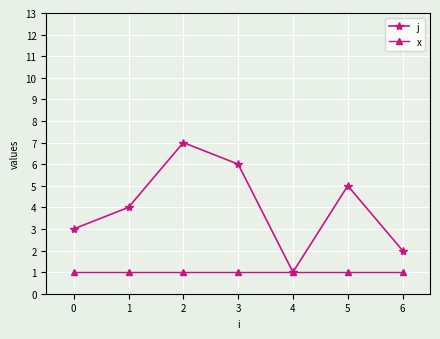

What is the maximum value shown in the chart?

7